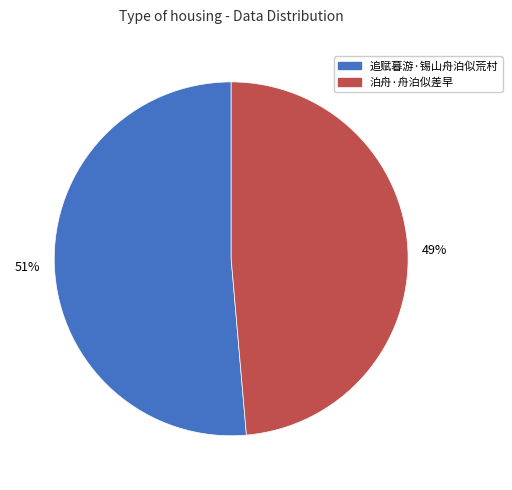

How many segments does this pie chart have?

2